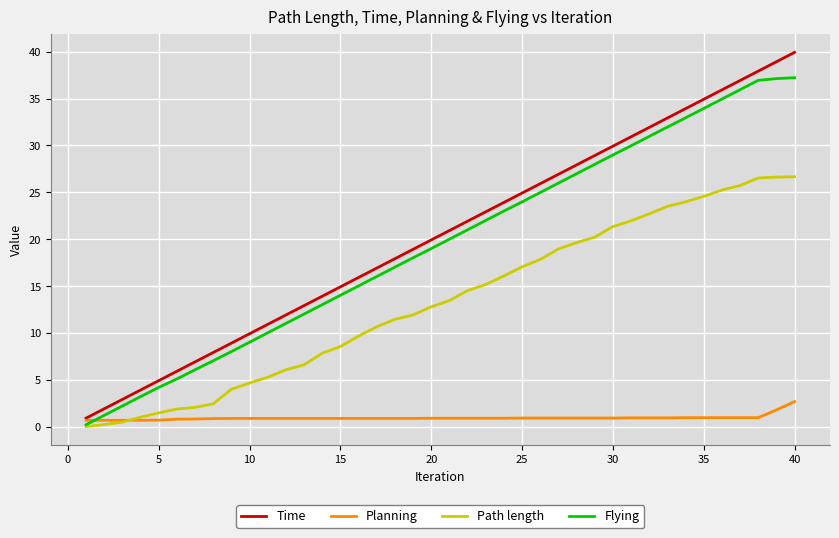

Which series has the widest spread of values?

Time